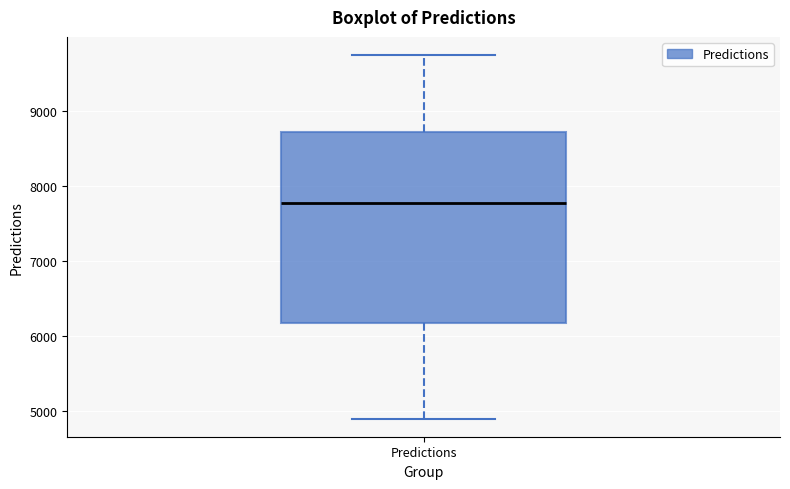

Read this box plot against the y-axis: the position of the median line, the range covered by the box, and the ends of both whiskers. The values are not printed on the chart, so give them approximately, as read against the axis.

median 7800, box 6200 to 8700, whiskers 4900 to 9700